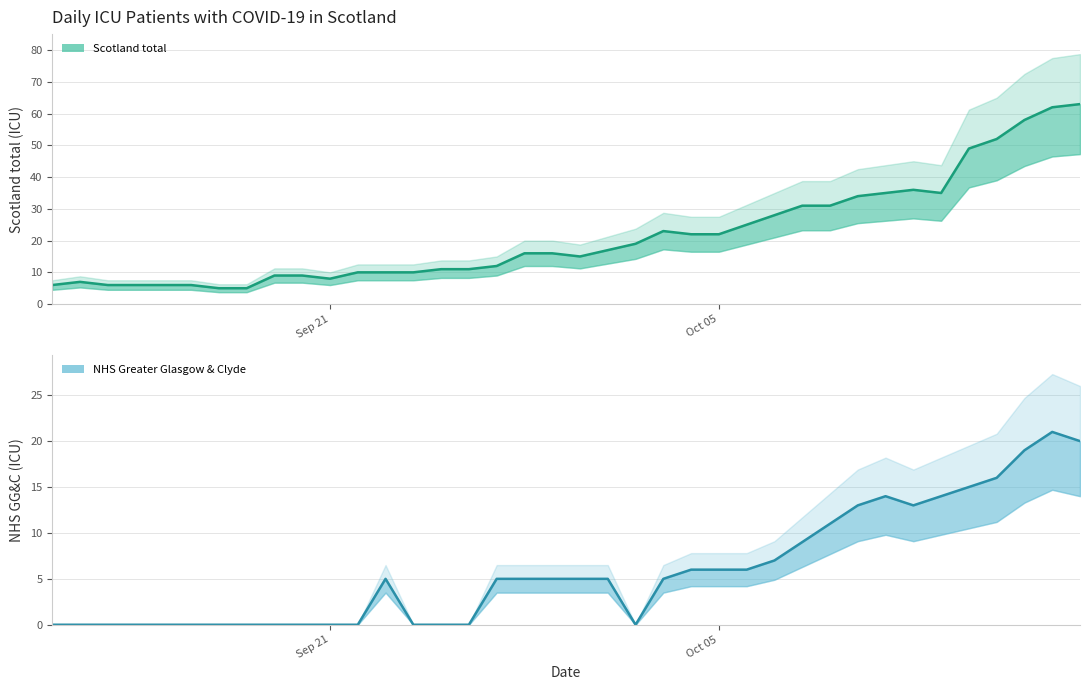

List the series in order of their peak value, highest first.

Scotland total, NHS Greater Glasgow & Clyde